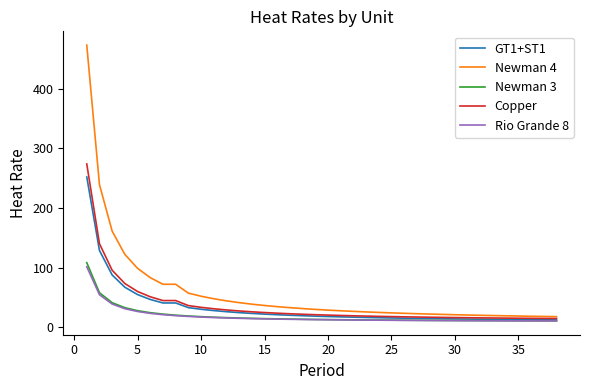

What is the maximum value shown in the chart?

472.9